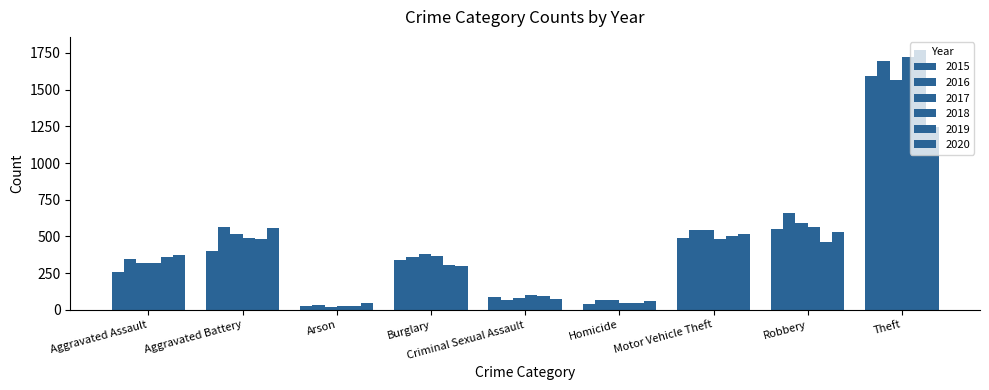

At Burglary, list the series in order from largest to smallest.

2017, 2018, 2016, 2015, 2019, 2020